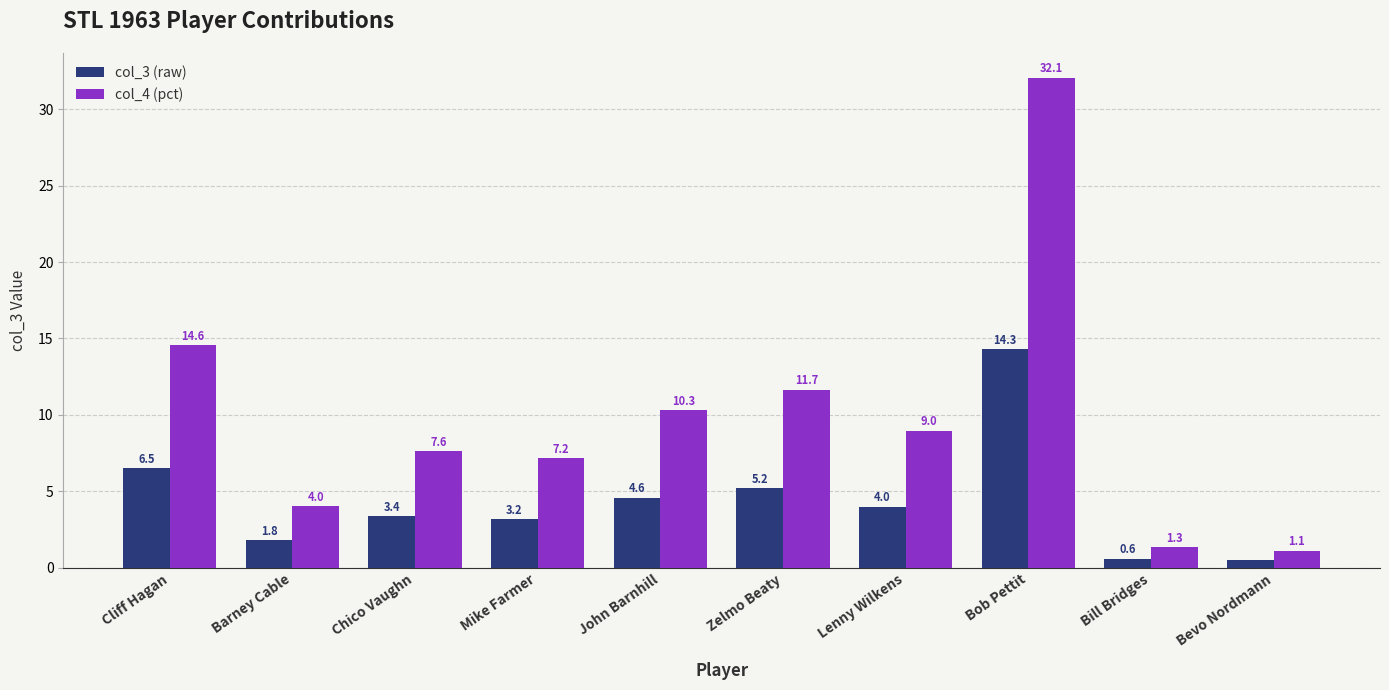

Reading left to right, extract all data points from this chart.

col_3 (raw): Cliff Hagan=6.5	Barney Cable=1.8	Chico Vaughn=3.4	Mike Farmer=3.2	John Barnhill=4.6	Zelmo Beaty=5.2	Lenny Wilkens=4.0	Bob Pettit=14.3	Bill Bridges=0.6	Bevo Nordmann=0.5
col_4 (pct): Cliff Hagan=14.6	Barney Cable=4.0	Chico Vaughn=7.6	Mike Farmer=7.2	John Barnhill=10.3	Zelmo Beaty=11.7	Lenny Wilkens=9.0	Bob Pettit=32.1	Bill Bridges=1.3	Bevo Nordmann=1.1